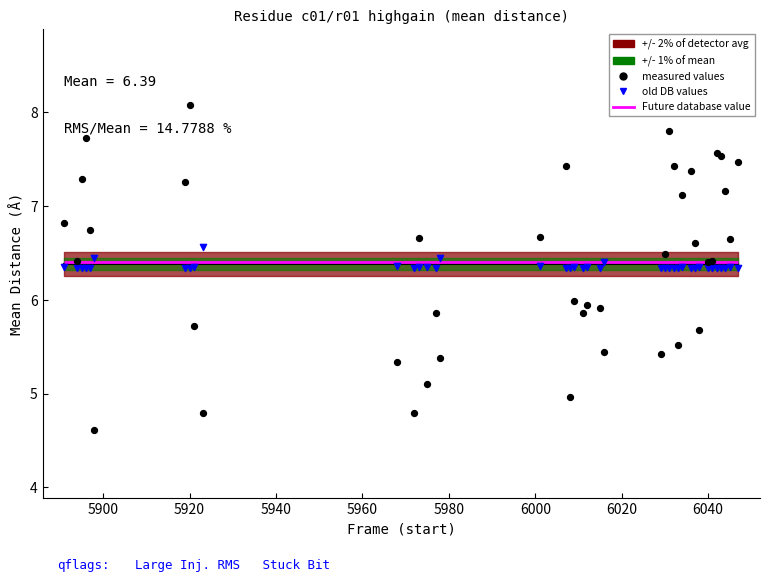

Which series reaches the maximum Y coordinate?

measured values